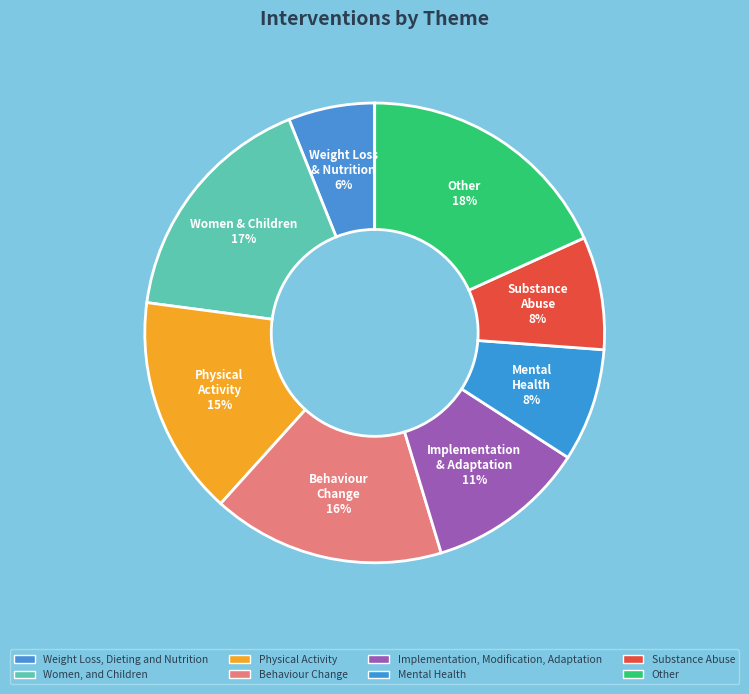

To the nearest percent, what percentage of the pie is Women, and Children?

17%